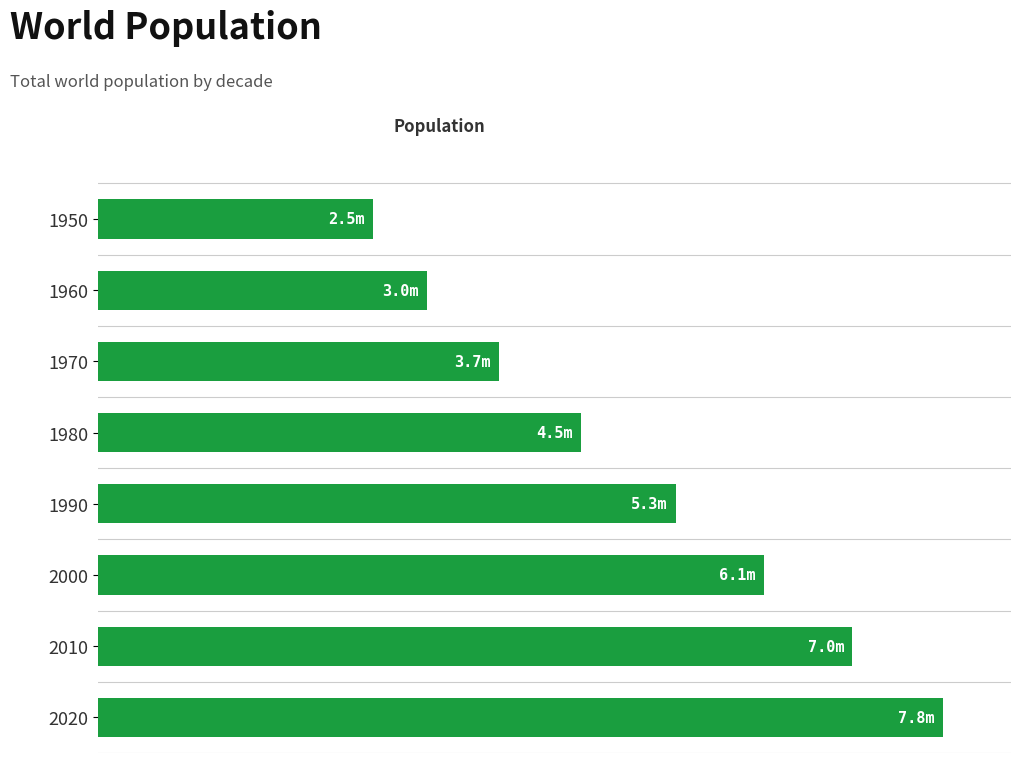

List the labels in order of value, smallest first.

1950, 1960, 1970, 1980, 1990, 2000, 2010, 2020